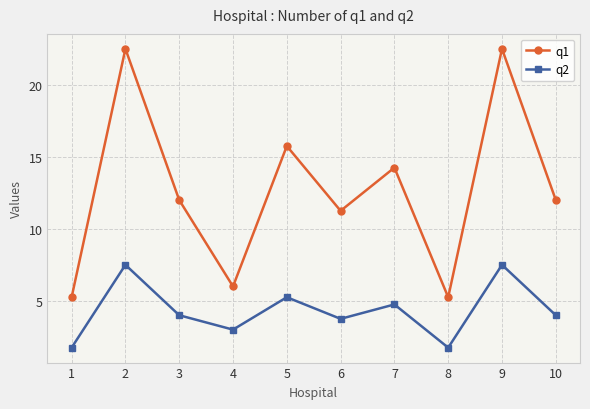

What is the total value across all series at 10?

16.0